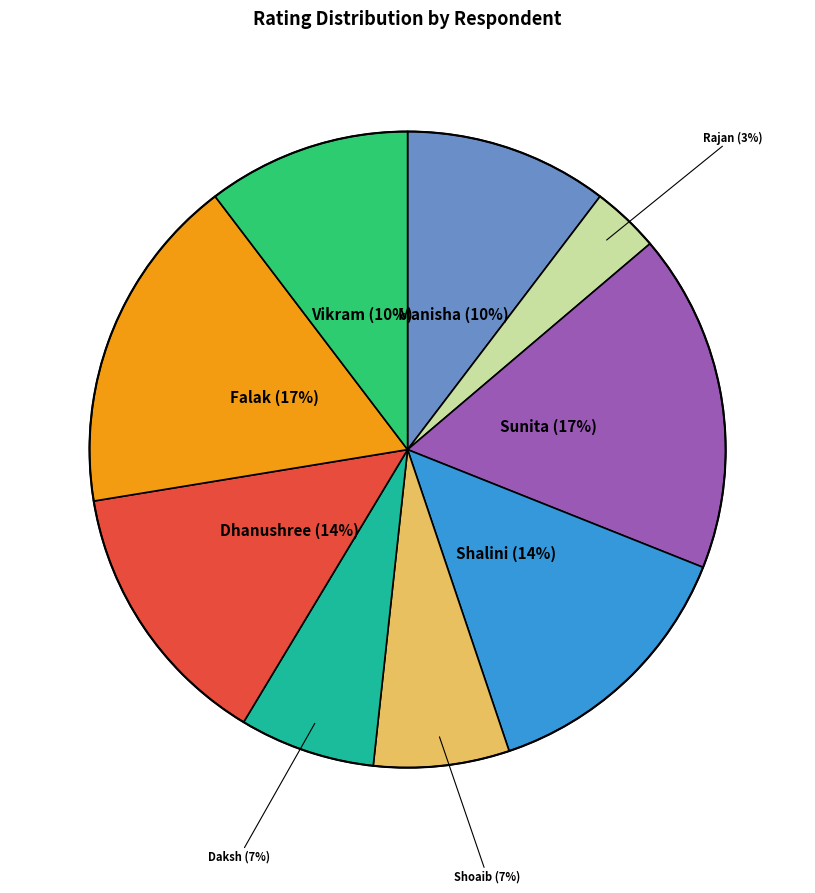

Is there a majority slice in this chart?

No